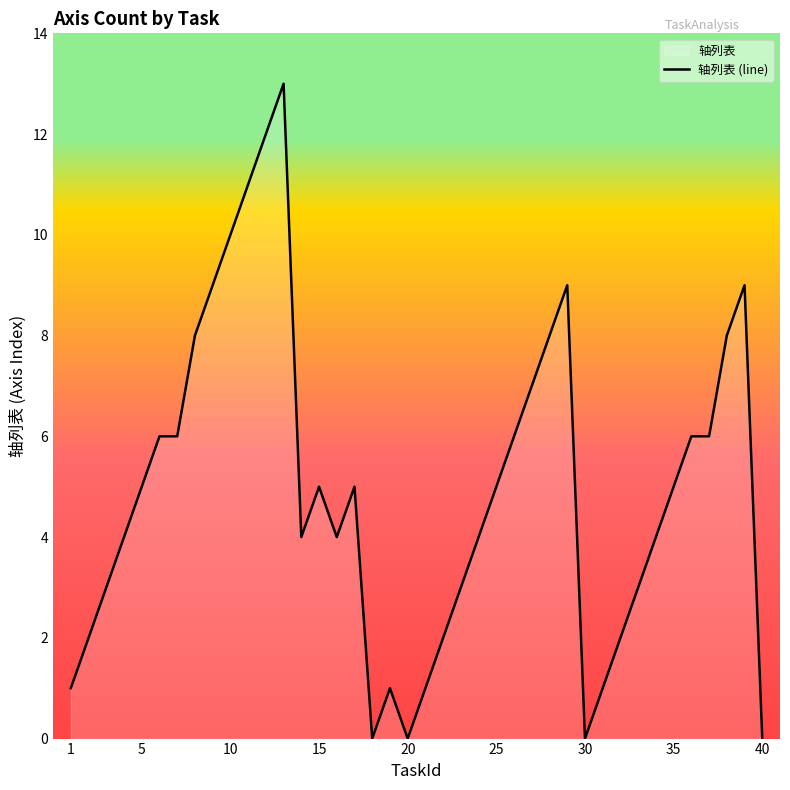

Reading left to right, extract all data points from this chart.

1=1	2=2	3=3	4=4	5=5	6=6	7=6	8=8	9=9	10=10	11=11	12=12	13=13	14=4	15=5	16=4	17=5	18=0	19=1	20=0	21=1	22=2	23=3	24=4	25=5	26=6	27=7	28=8	29=9	30=0	31=1	32=2	33=3	34=4	35=5	36=6	37=6	38=8	39=9	40=0